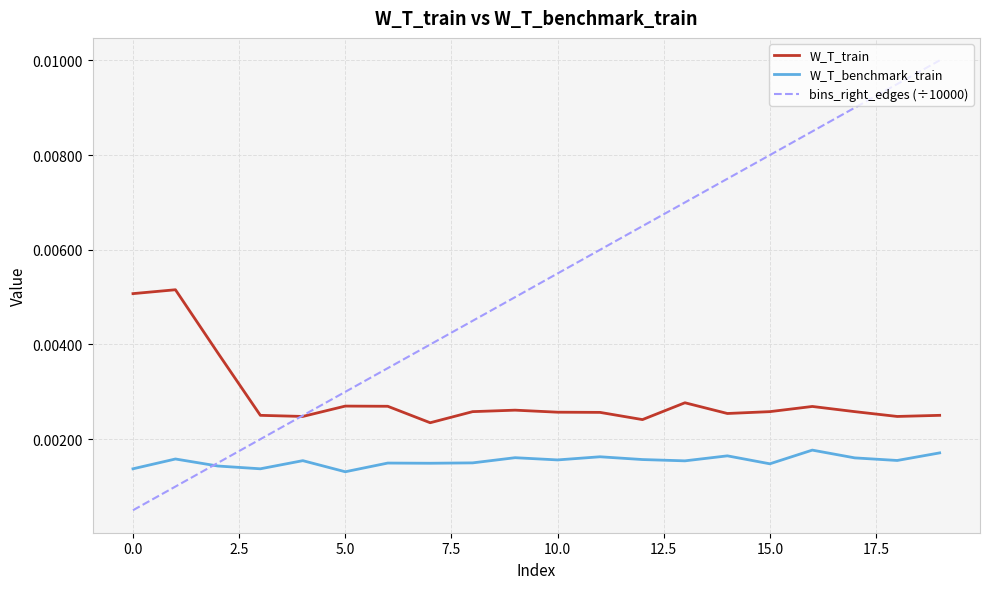

True or false: W_T_benchmark_train and W_T_train intersect in this chart.

False